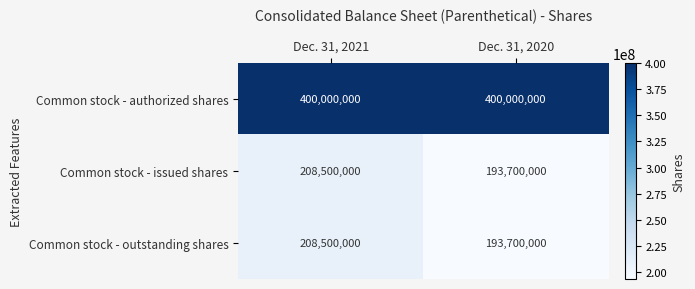

What is the sum of all Common stock - outstanding shares values?

402200000